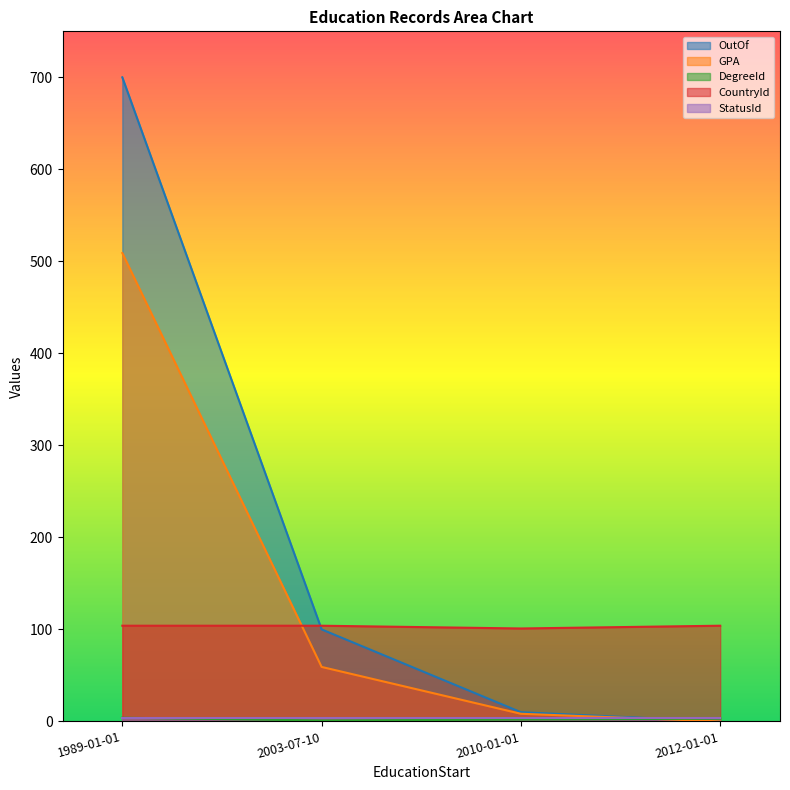

Which series has the largest total across all categories?

OutOf